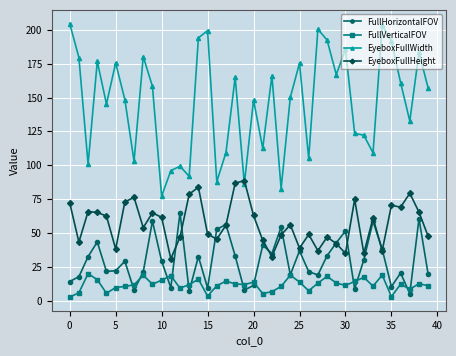

True or false: FullVerticalFOV and EyeboxFullWidth intersect in this chart.

False